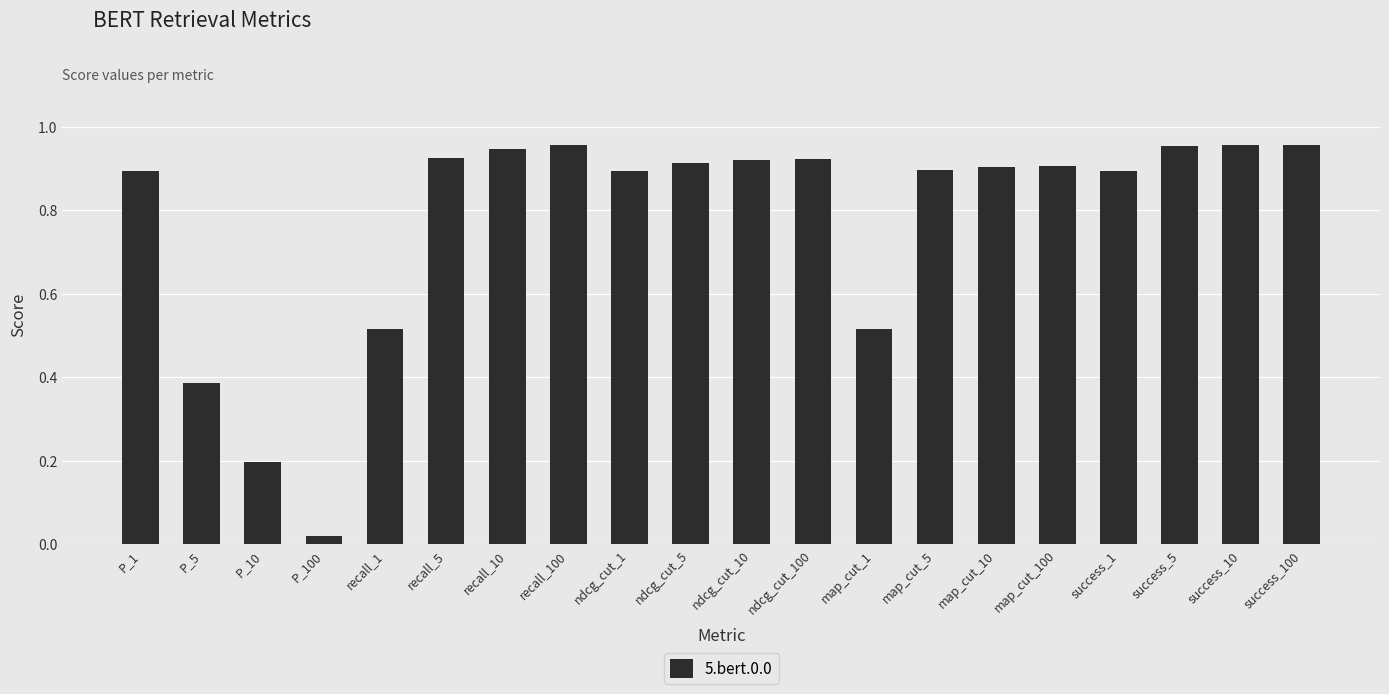

Where is the data nearest to the value 0?

P_100